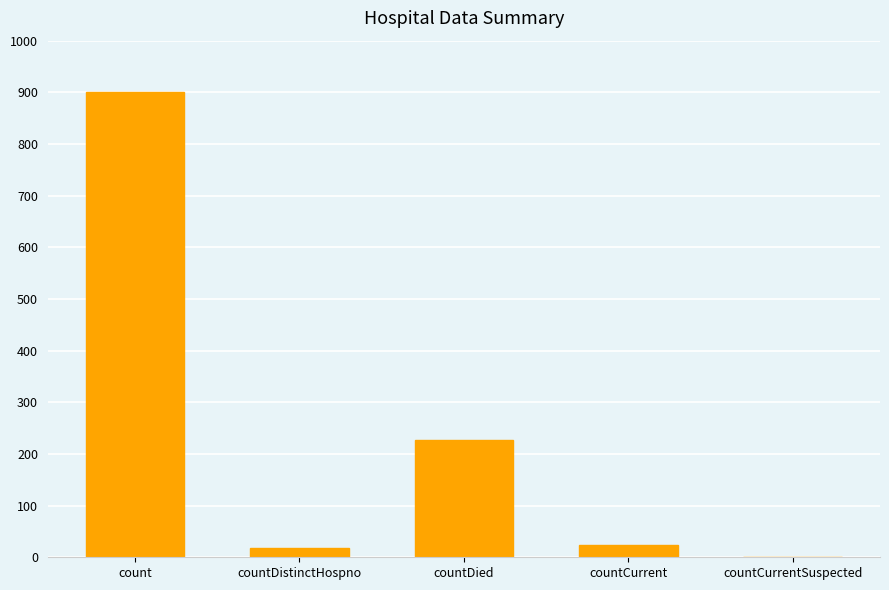

Reading right to left, extract all data points from this chart.

0	24	227	18	900